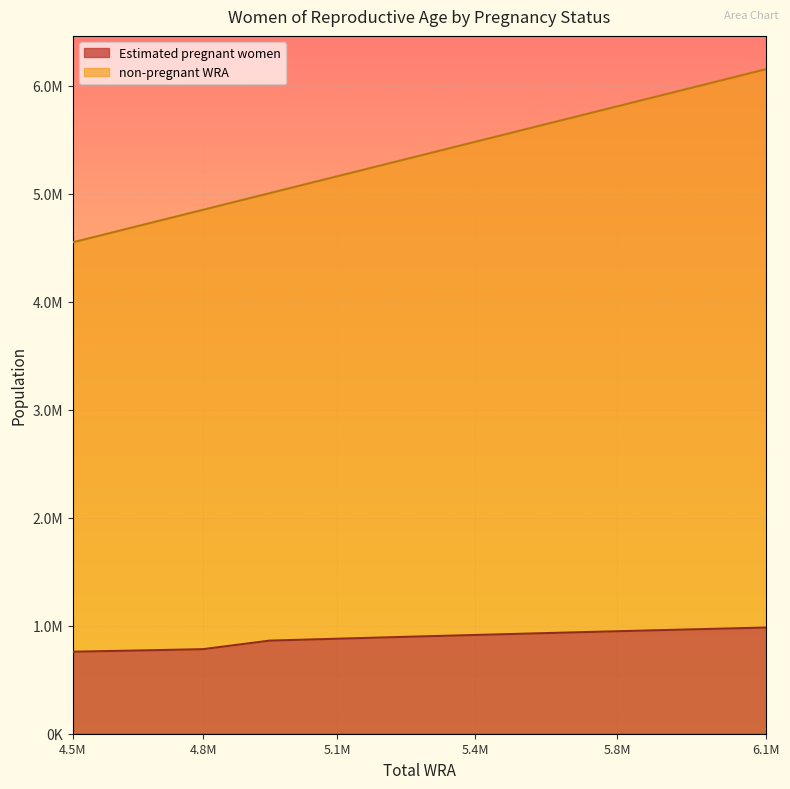

What is the lowest value of the Estimated pregnant women series?

759633.8